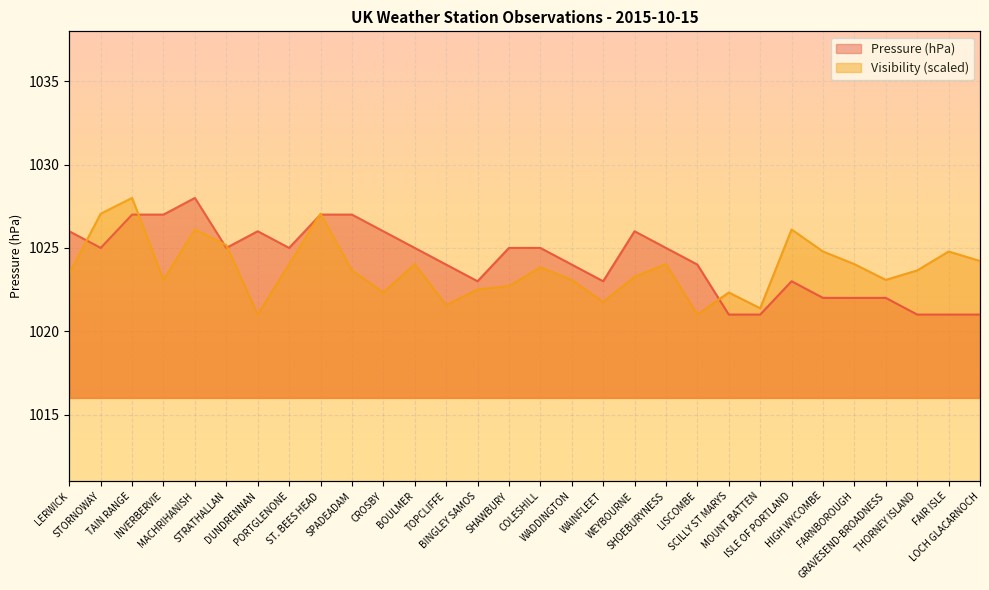

What are all the series names shown in the legend?

Pressure, Visibility